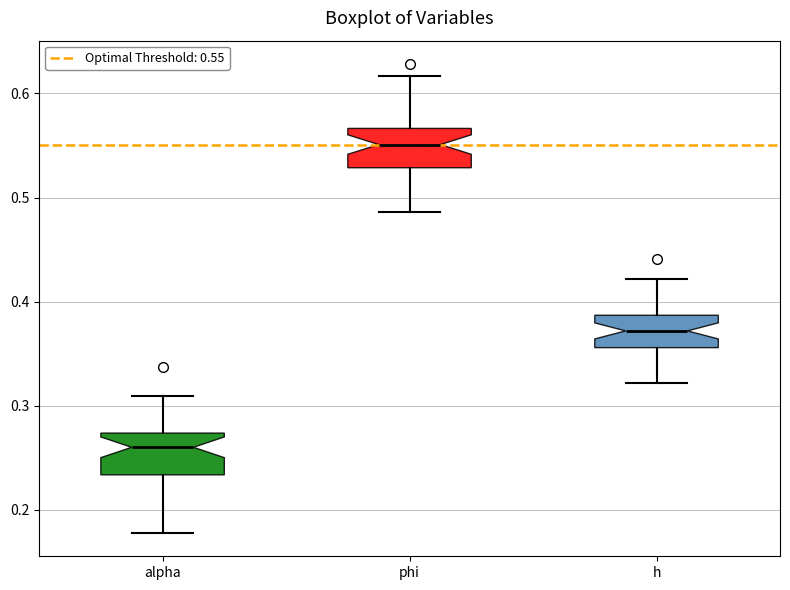

Reading left to right, read every box against the y-axis: the position of its median line, the range the box covers, and the ends of its whiskers. The values are not printed on the chart, so give them approximately, as read against the axis.

alpha: median 0.26, box 0.23 to 0.27, whiskers 0.18 to 0.31
phi: median 0.55, box 0.53 to 0.57, whiskers 0.49 to 0.62
h: median 0.37, box 0.36 to 0.39, whiskers 0.32 to 0.42